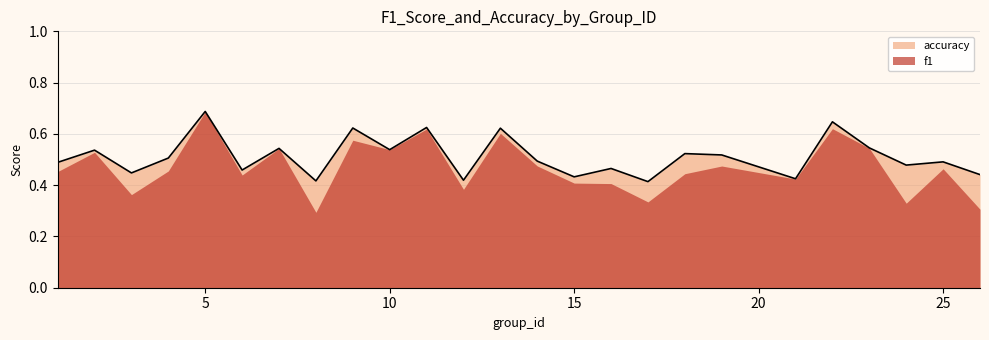

Where is the first local maximum?

2